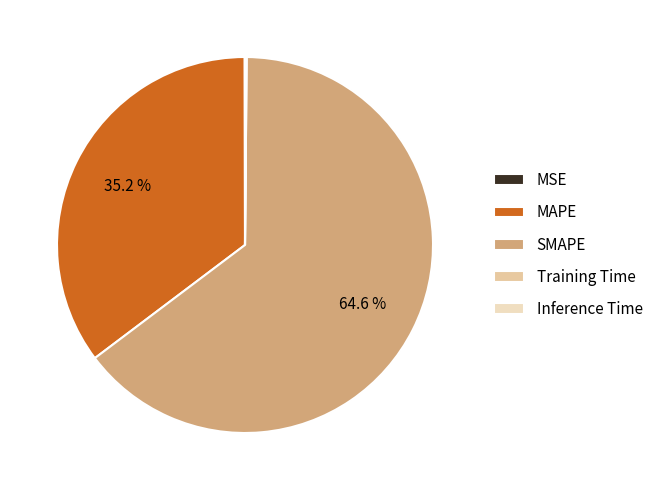

Combined, what portion of the pie is MSE and MAPE?

35.3%